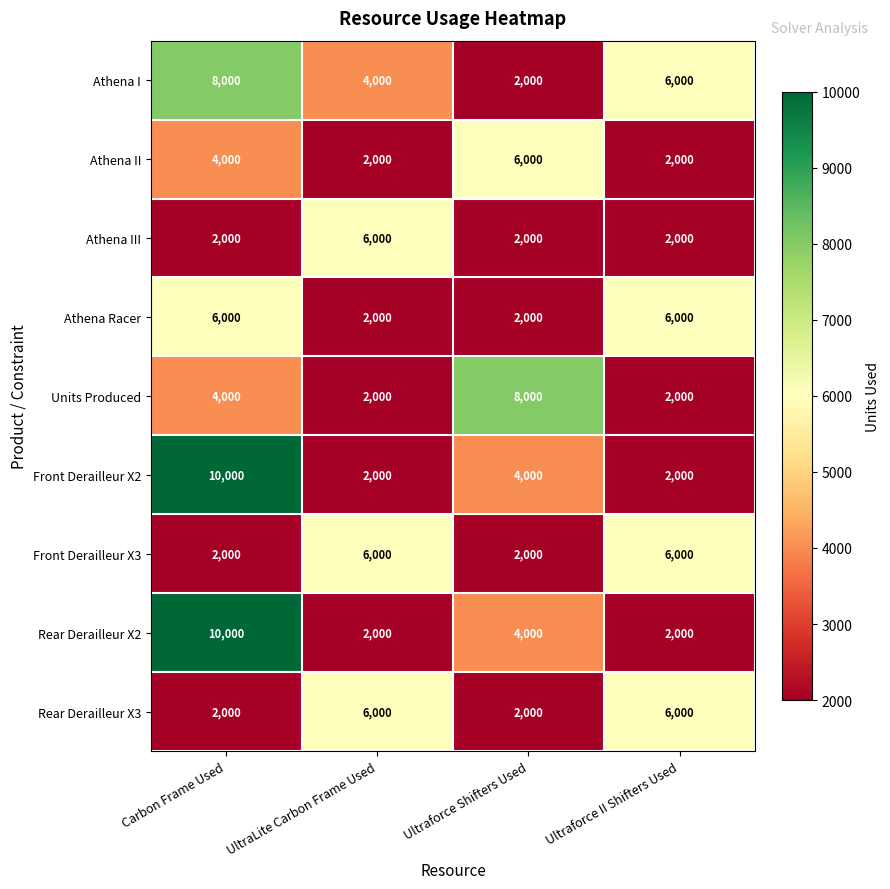

What is the difference between the maximum and minimum values in the Athena Racer series?

4000